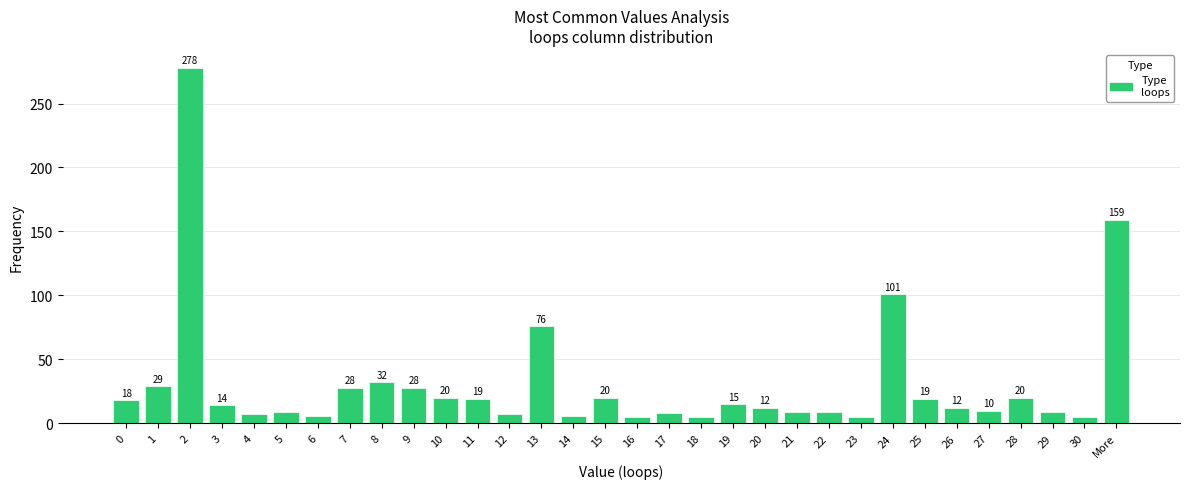

Reading left to right, extract all data points from this chart.

18	29	278	14	7	9	6	28	32	28	20	19	7	76	6	20	5	8	5	15	12	9	9	5	101	19	12	10	20	9	5	159